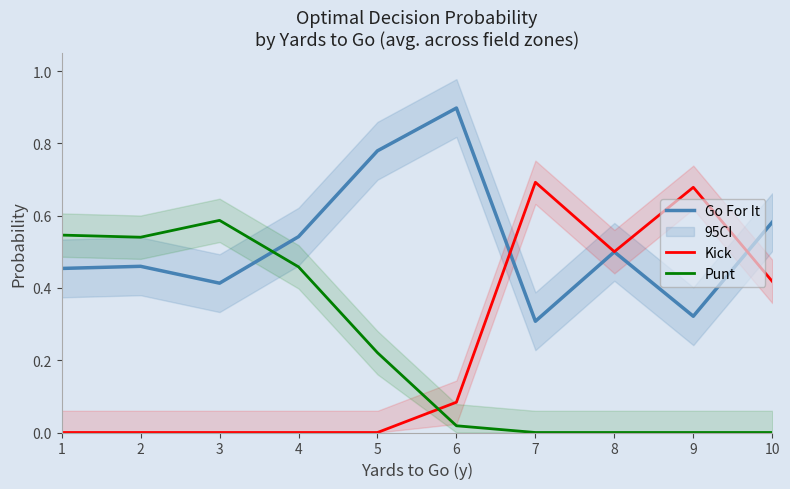

The Kick series shows -0.3 at 3. True or false?

False